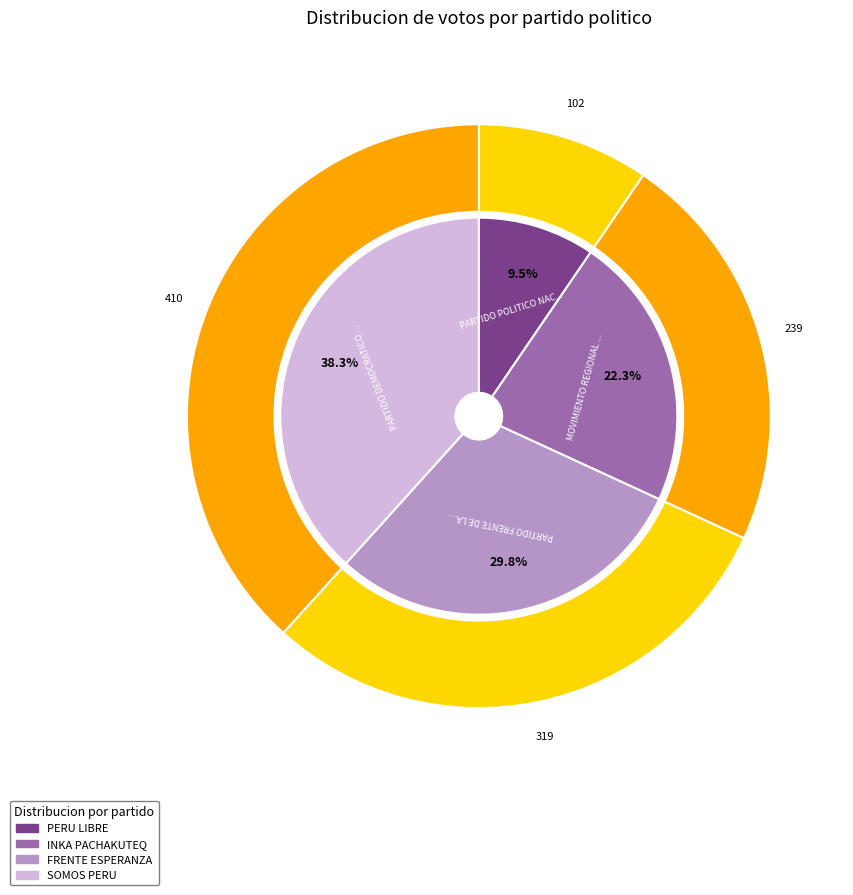

Is PARTIDO POLITICO NACIONAL PERU LIBRE the majority of the pie?

No